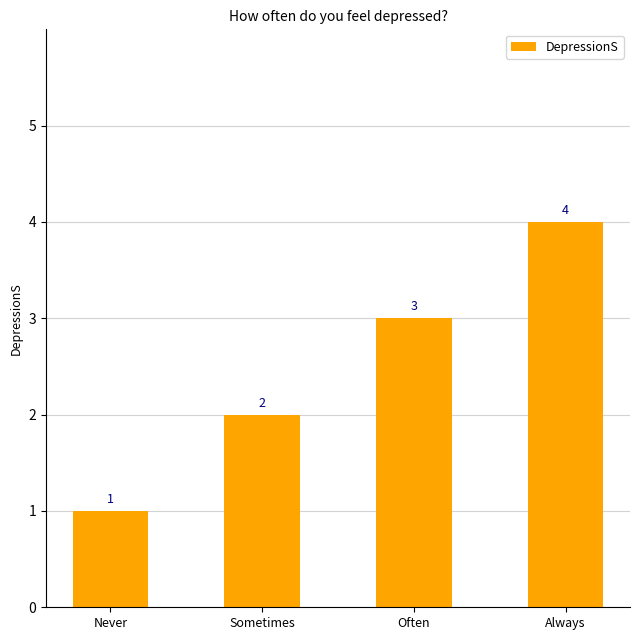

What is the label of the 4th bar from the right?

Never